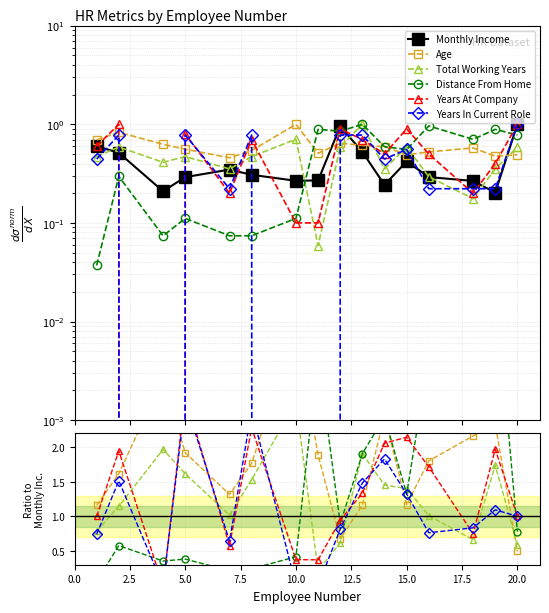

How many lines are shown in the chart?

6